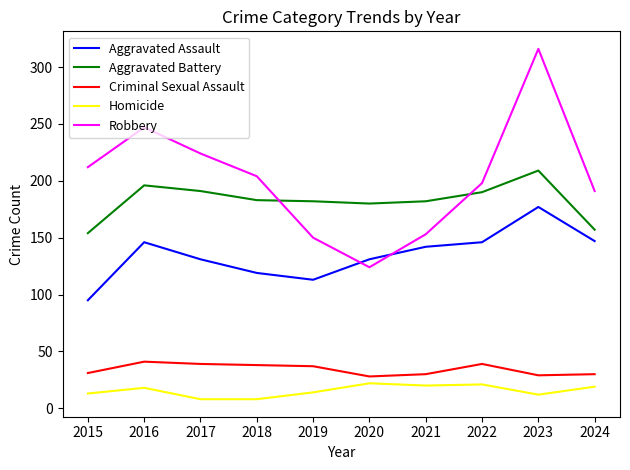

Read the Aggravated Battery value at 2019, to the nearest 5.

180